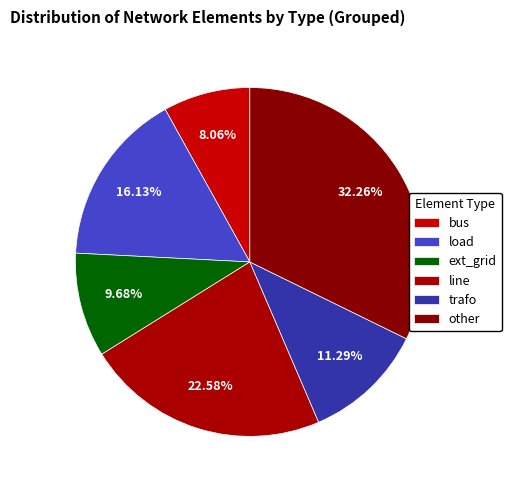

How much of the chart is everything except line?

77.4%